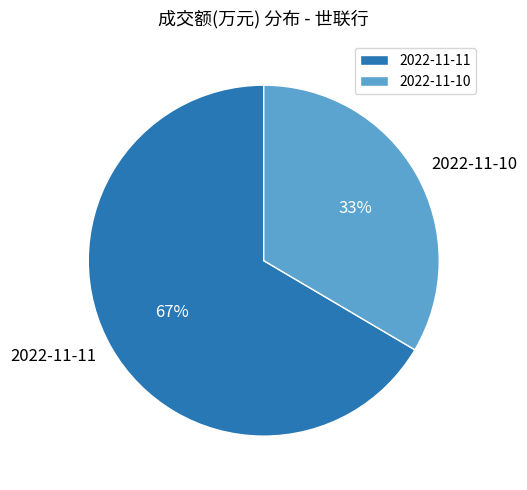

How many slices are in this pie chart?

2